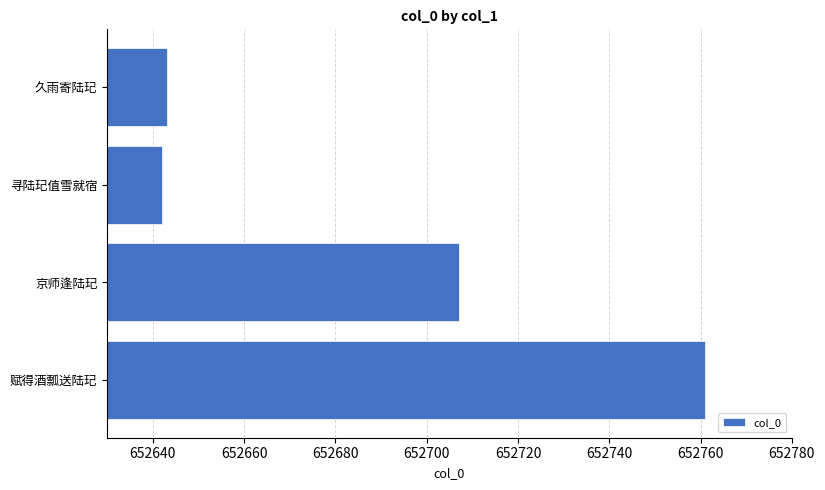

The value at 赋得酒瓢送陆玘 is 652761. True or false?

True